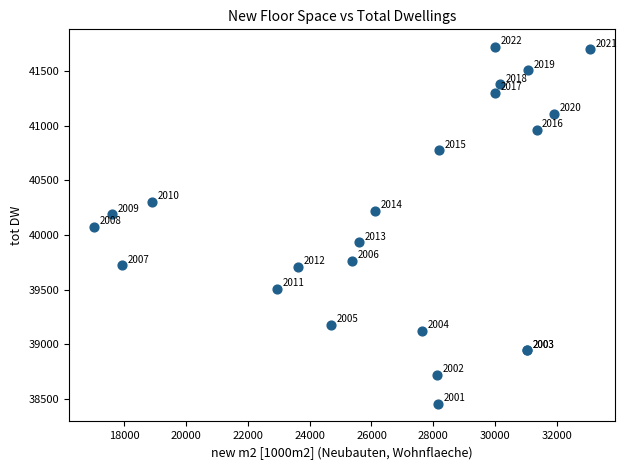

What Y value in the scatter plot is closest to 40087?

40076